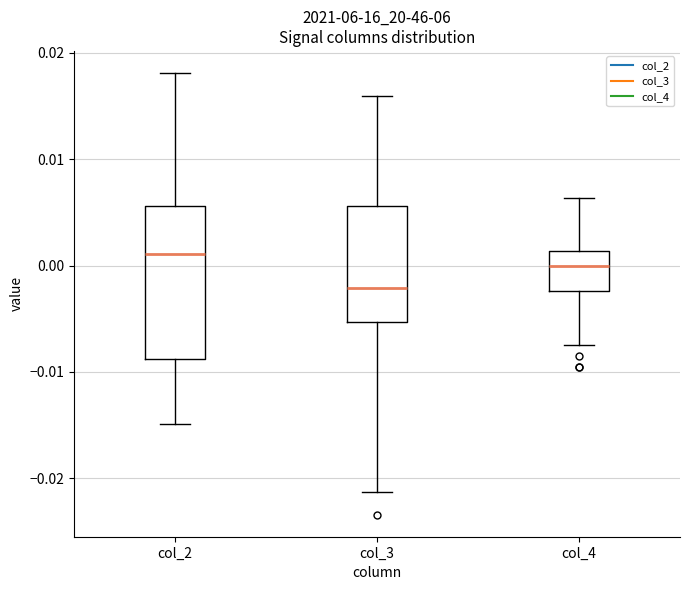

Which box's median line is the highest?

col_2